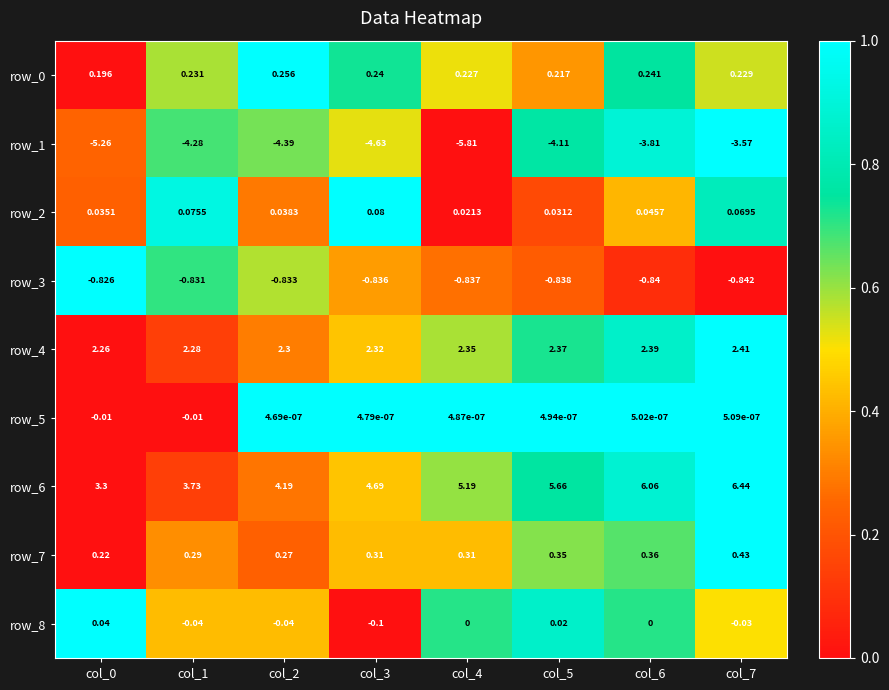

The value of row_3 at col_7 is 0.4. True or false?

False